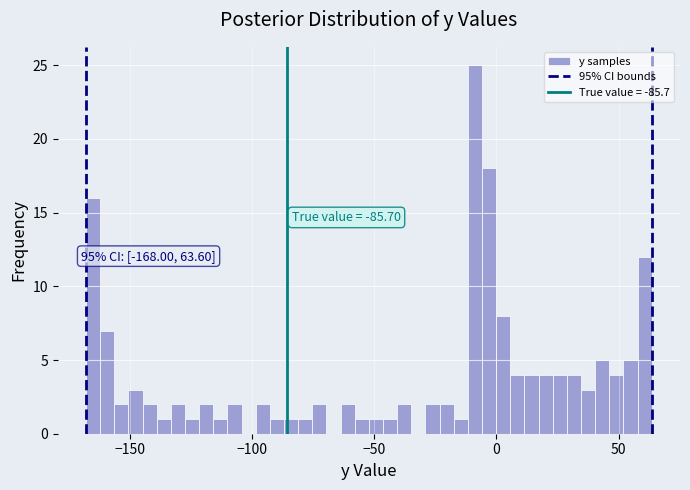

Read against the x-axis, roughly where is the centre of the tallest bar?

-10